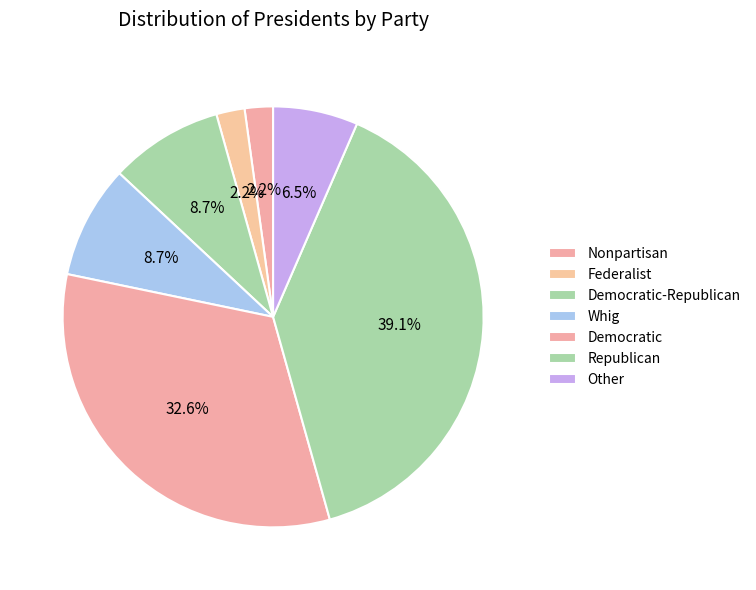

Does Democratic-Republican account for over 50% of the chart?

No